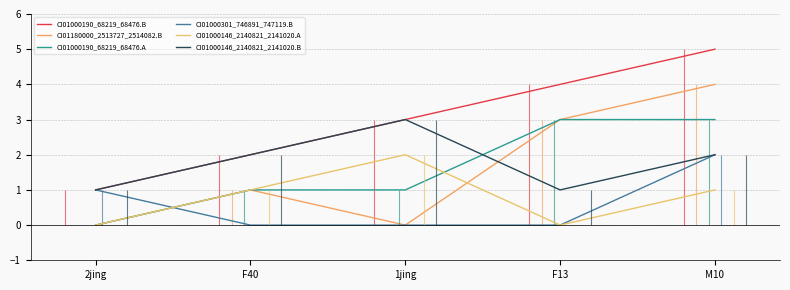

At which category is the sum across all series the highest?

M10